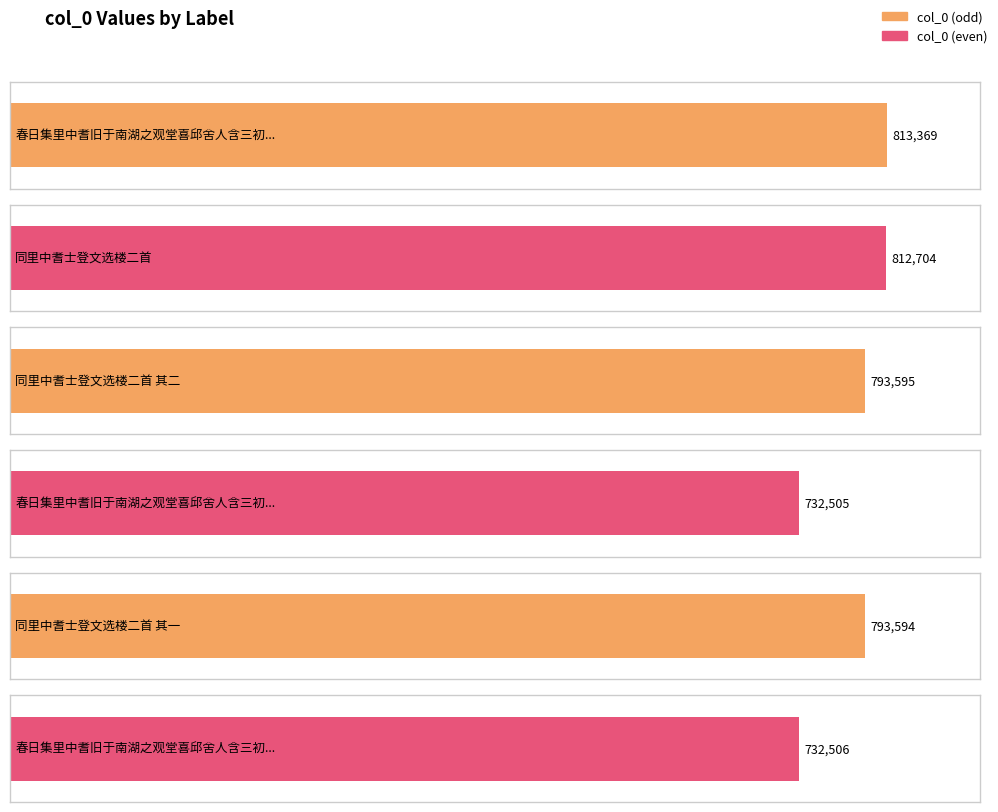

List the labels in order of value, largest first.

春日集里中耆旧于南湖之观堂喜邱舍人含三初归因招入社次韵, 同里中耆士登文选楼二首, 同里中耆士登文选楼二首 其二, 同里中耆士登文选楼二首 其一, 春日集里中耆旧于南湖之观堂喜邱舍人含三初归因招入社次韵 其二, 春日集里中耆旧于南湖之观堂喜邱舍人含三初归因招入社次韵 其一